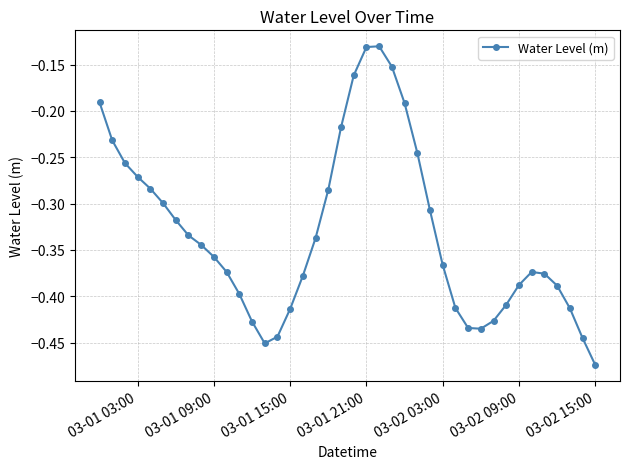

How many points are higher than both their immediate neighbors (excluding endpoints)?

2